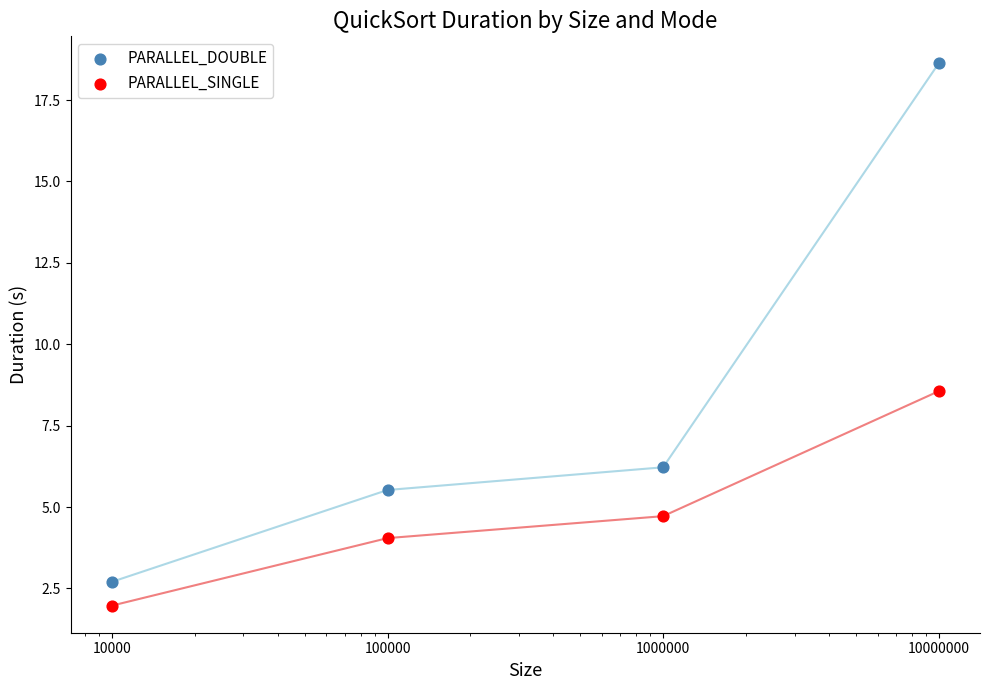

Which series has the largest total across all categories?

PARALLEL_DOUBLE